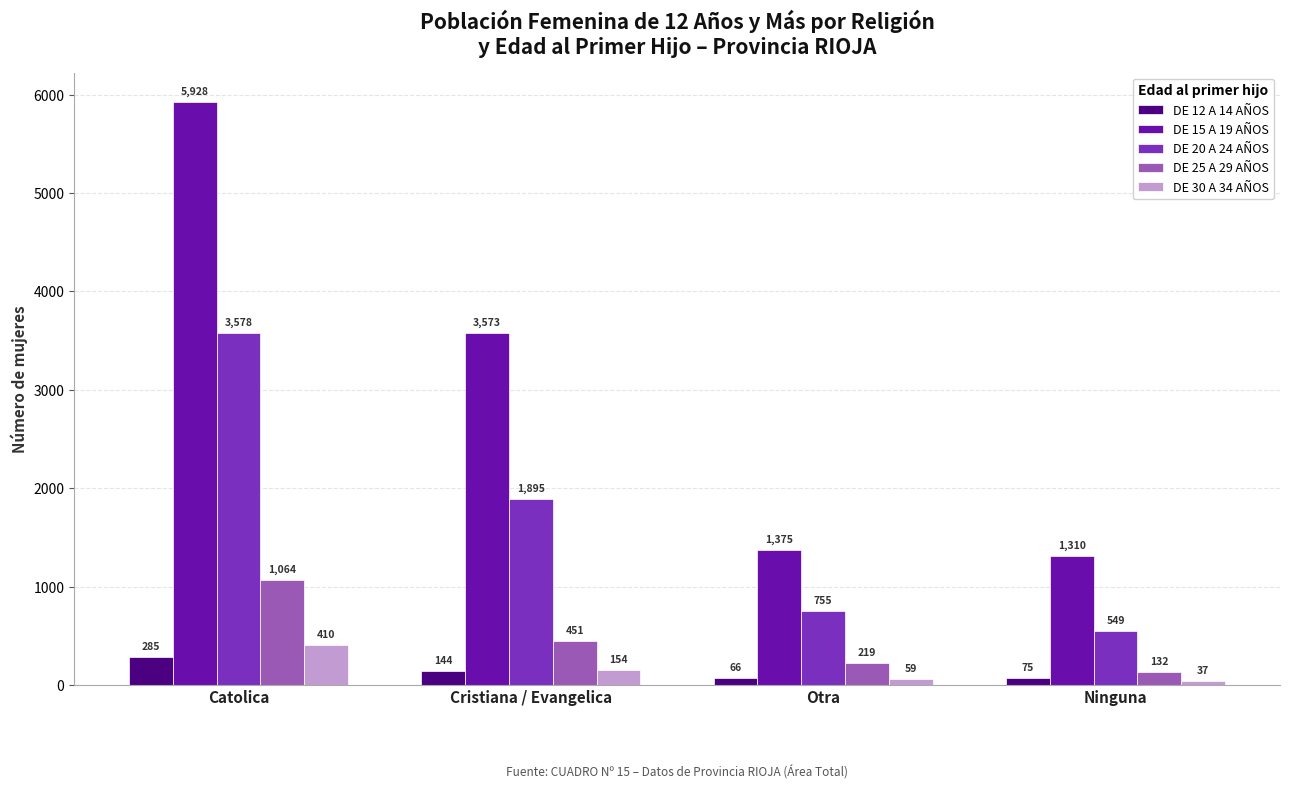

What is the value of the DE 12 A 14 AÑOS bar at the 3rd from the left?

66